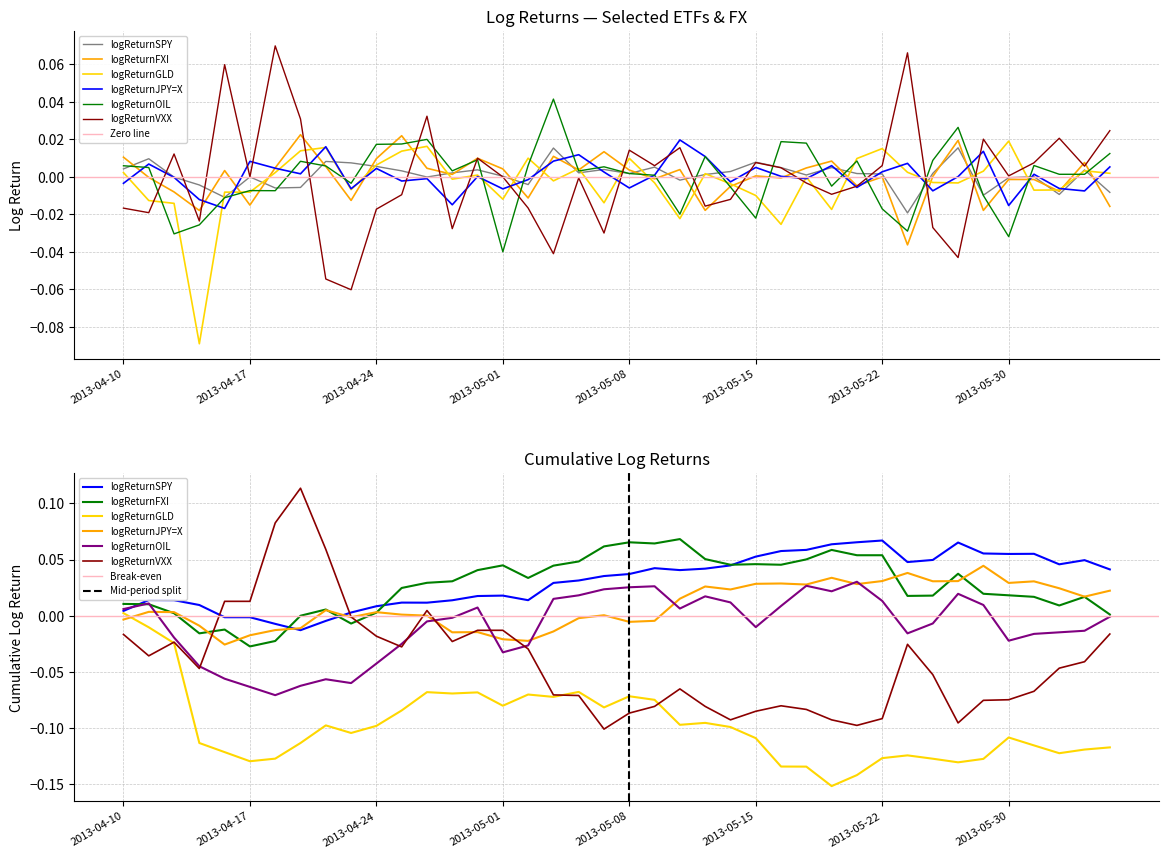

The logReturnFXI series shows -0.0 at 2013-05-09. True or false?

False